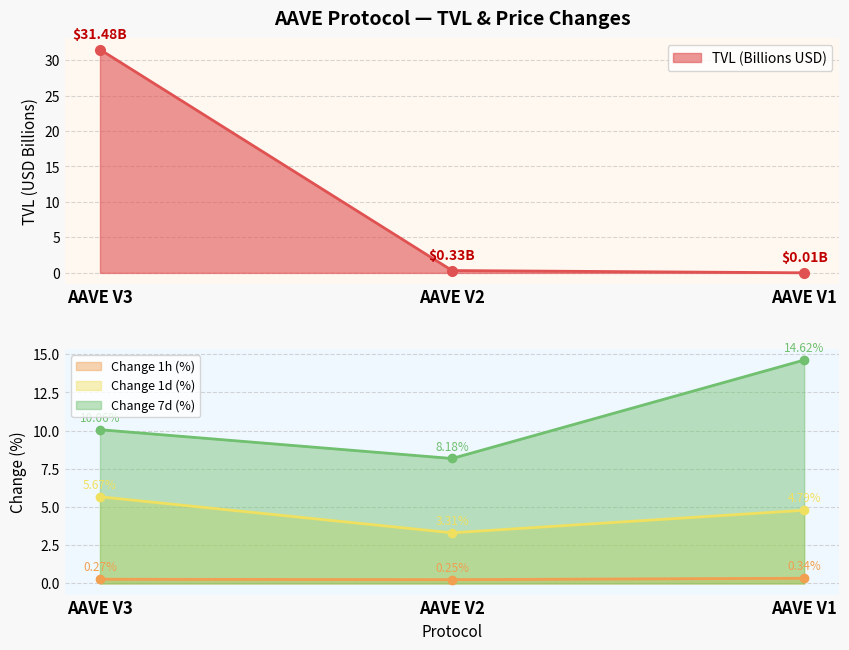

What is the greatest value displayed?

31.5